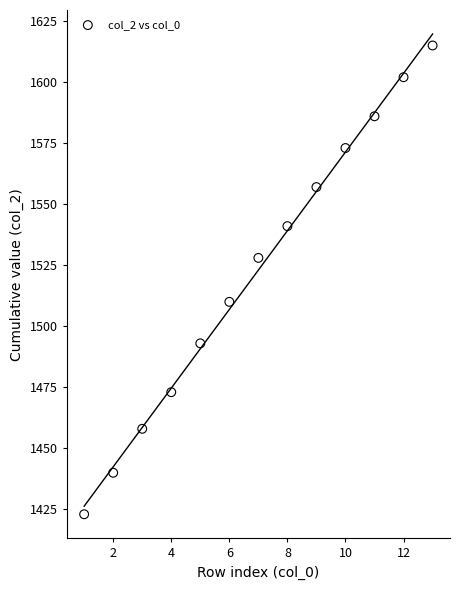

What is the range of X values (max minus min)?

12